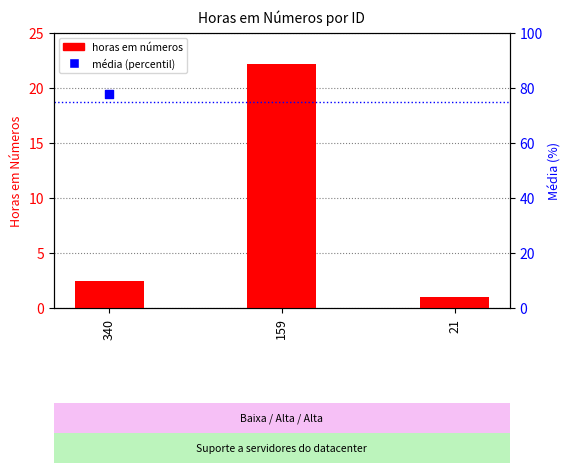

What is the change in value from 340 to 159?

+19.7